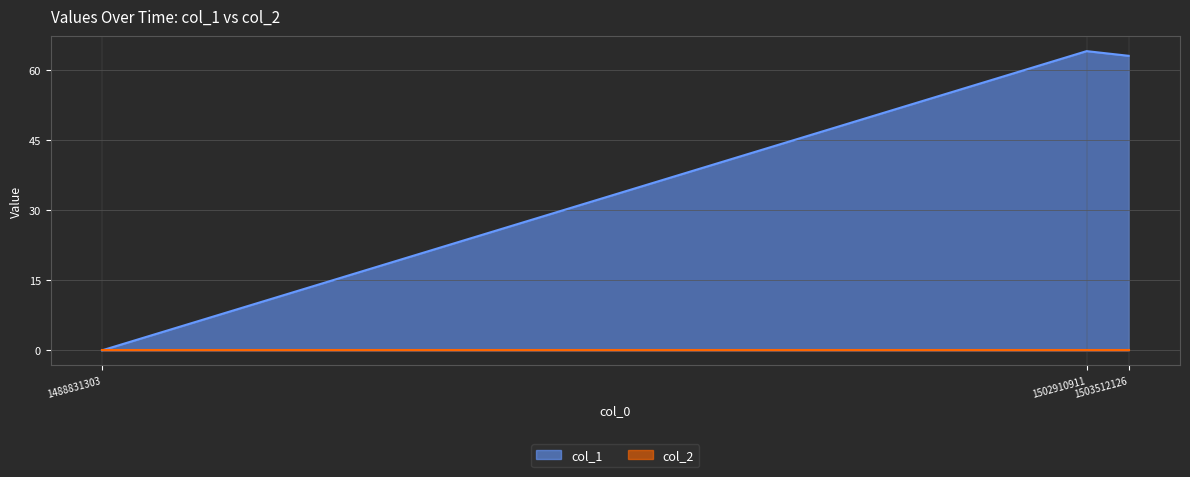

What is the sum of all values?

127